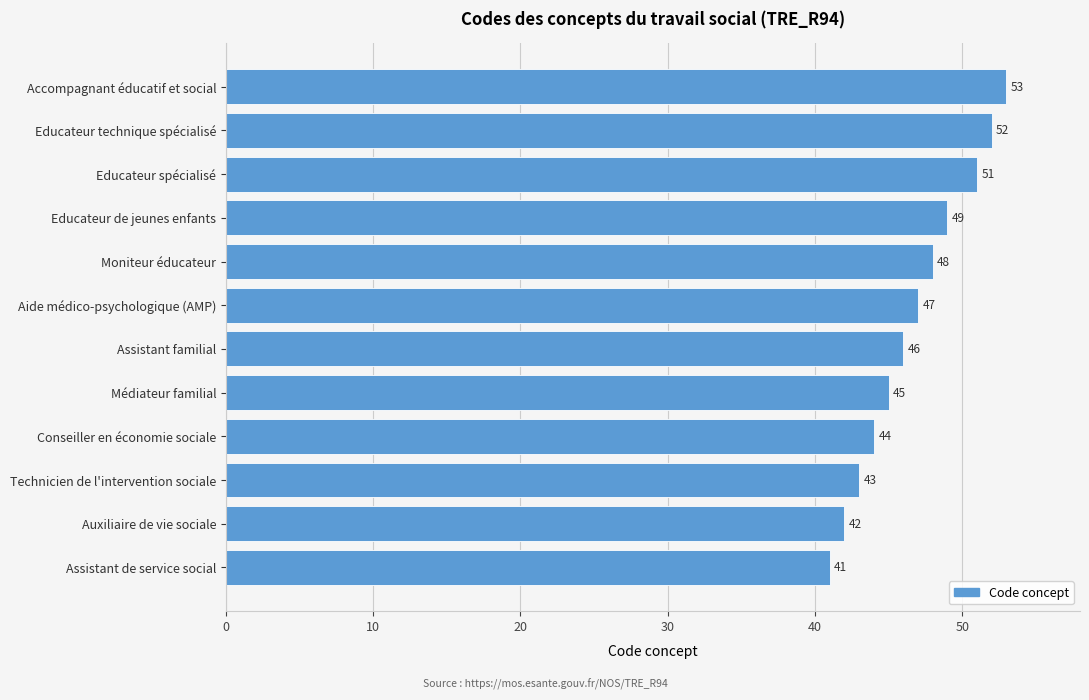

How many series are shown in this chart?

1